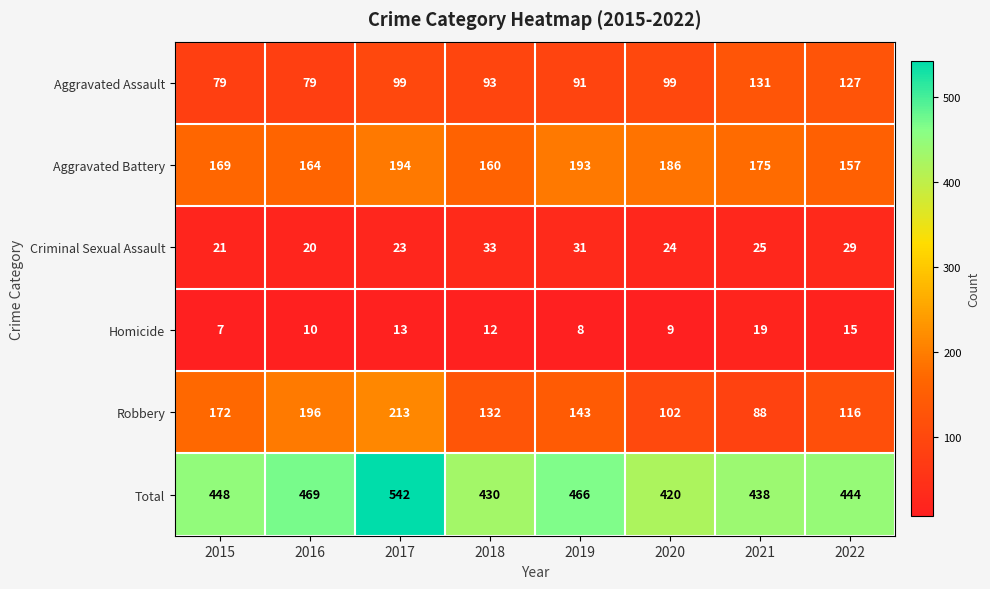

At how many categories does at least one series exceed 306?

8